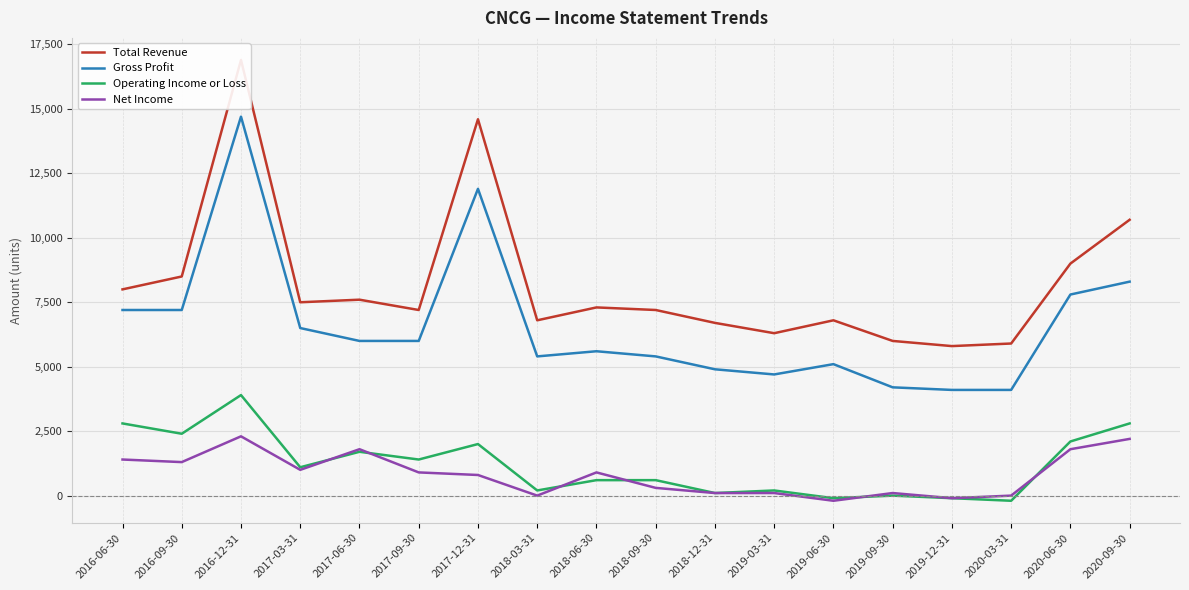

What is the difference between the maximum and second lowest values in the Operating Income or Loss series?

4000